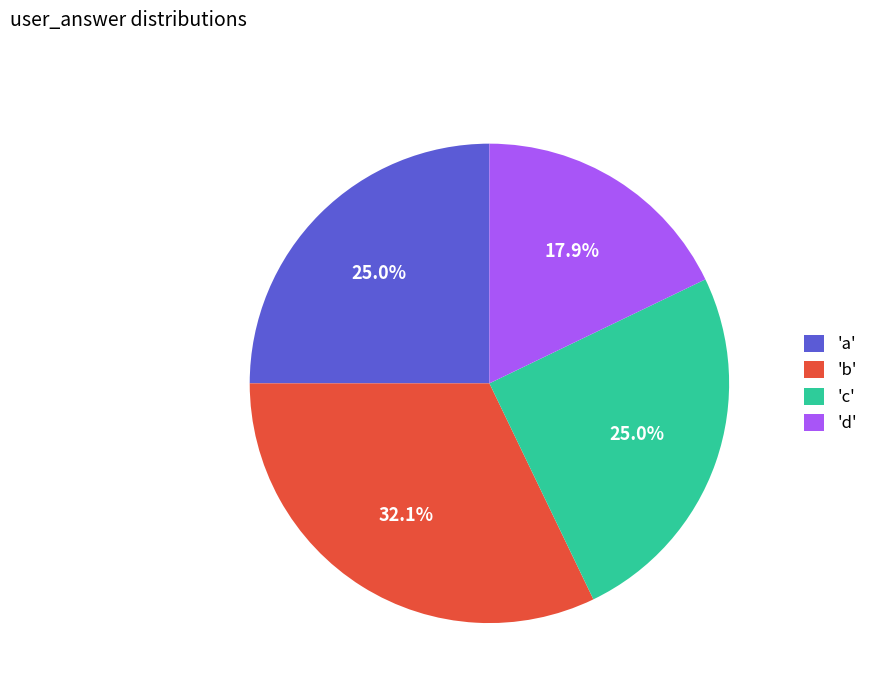

Which slice is the largest?

'b'